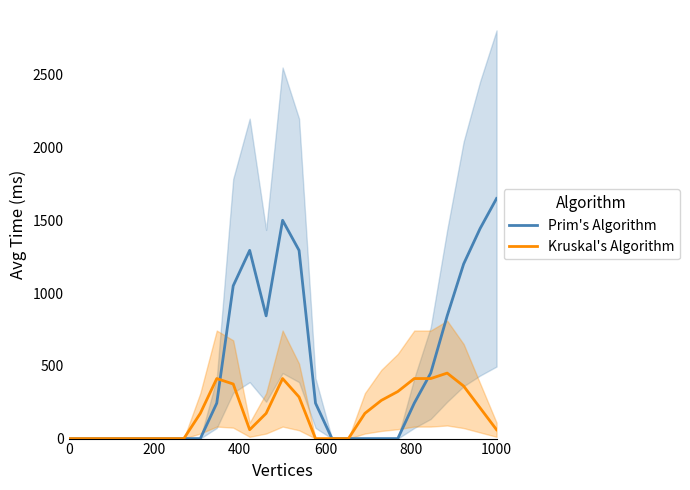

What are all the series names shown in the legend?

Prim's Algorithm, Kruskal's Algorithm